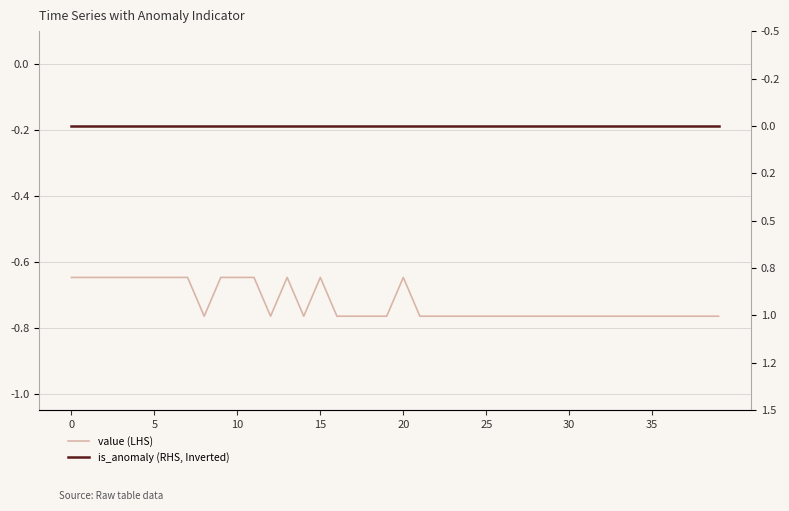

Which series has the largest range (max minus min)?

value (LHS)